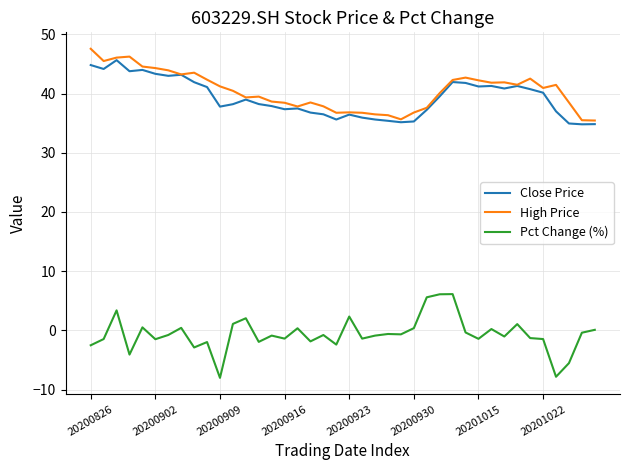

At how many categories does at least one series exceed 16?

40